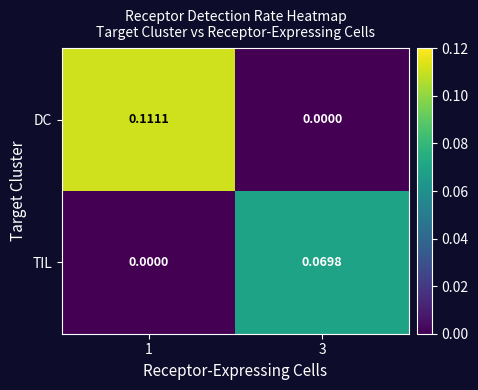

How many categories are shown in the chart?

2